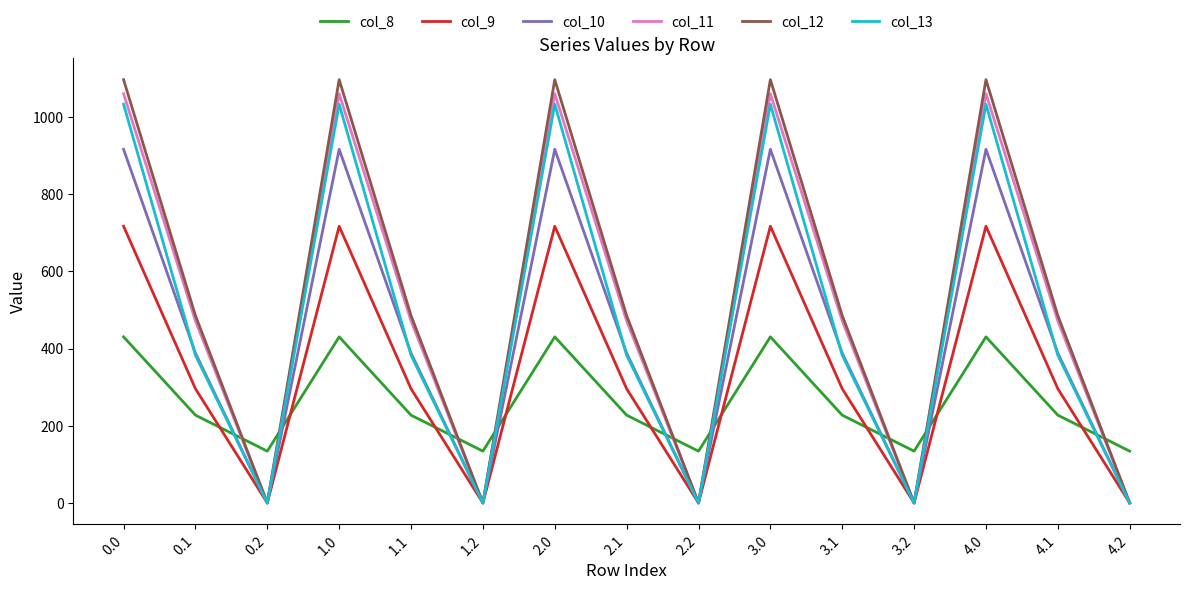

Rank the series at 4.0 from highest to lowest value.

col_12, col_11, col_13, col_10, col_9, col_8